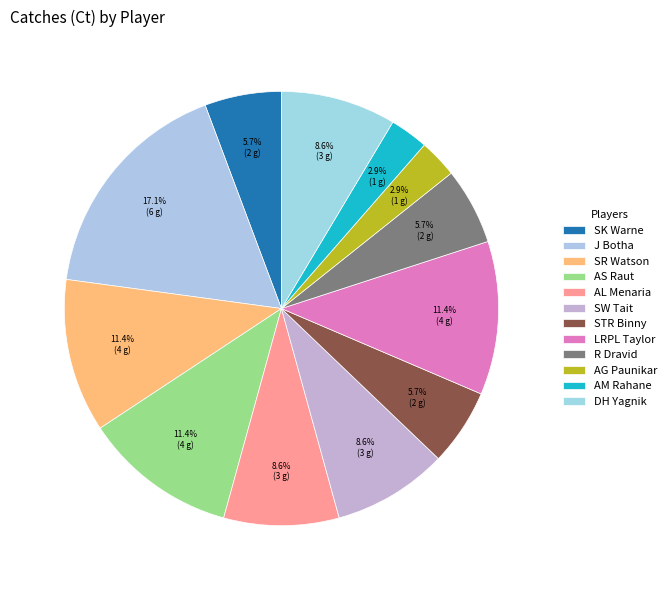

Is the sum of DH Yagnik and SK Warne greater than half?

No